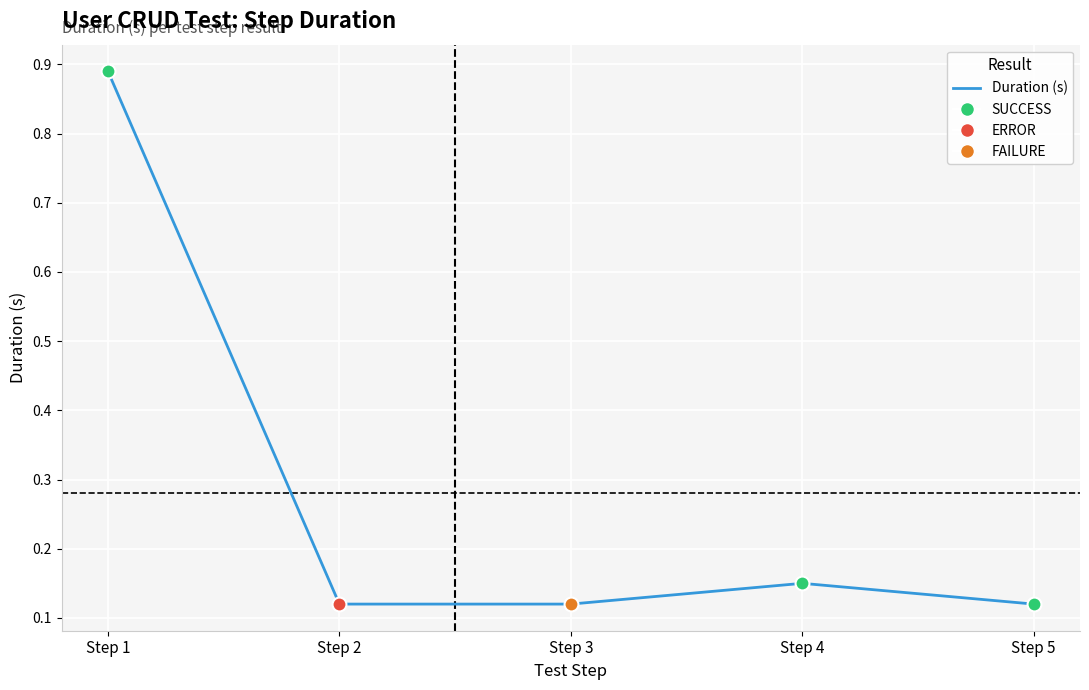

How many lines are shown in the chart?

1